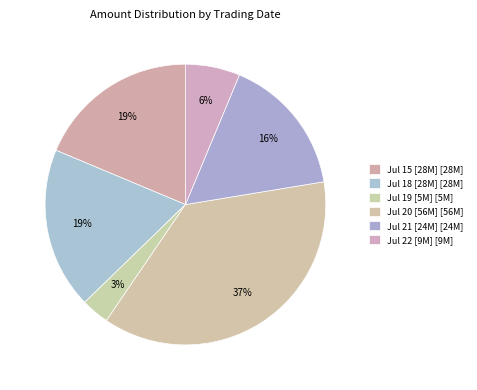

How many slices are in this pie chart?

6